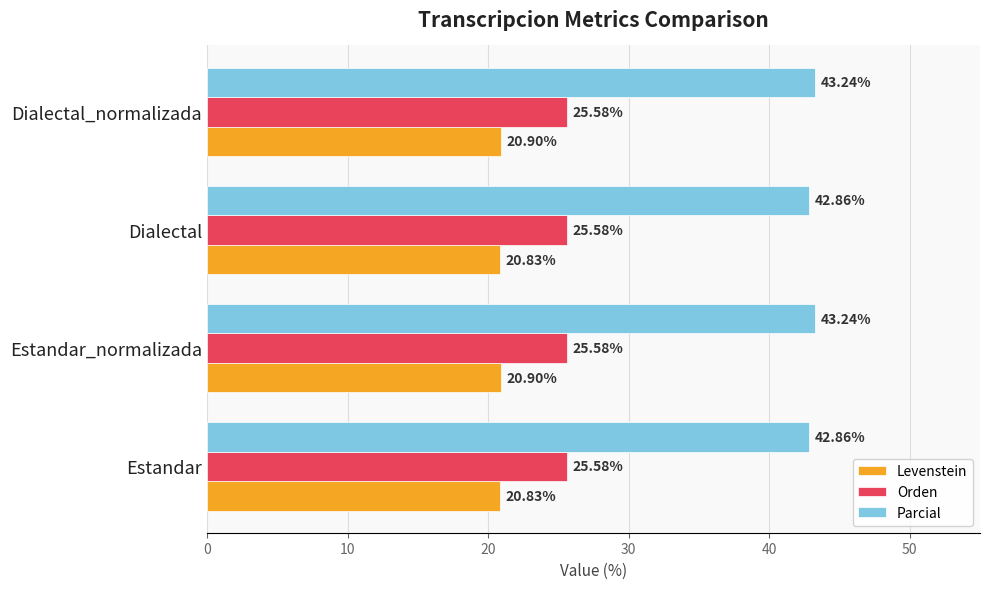

Which series has the largest range (max minus min)?

Parcial